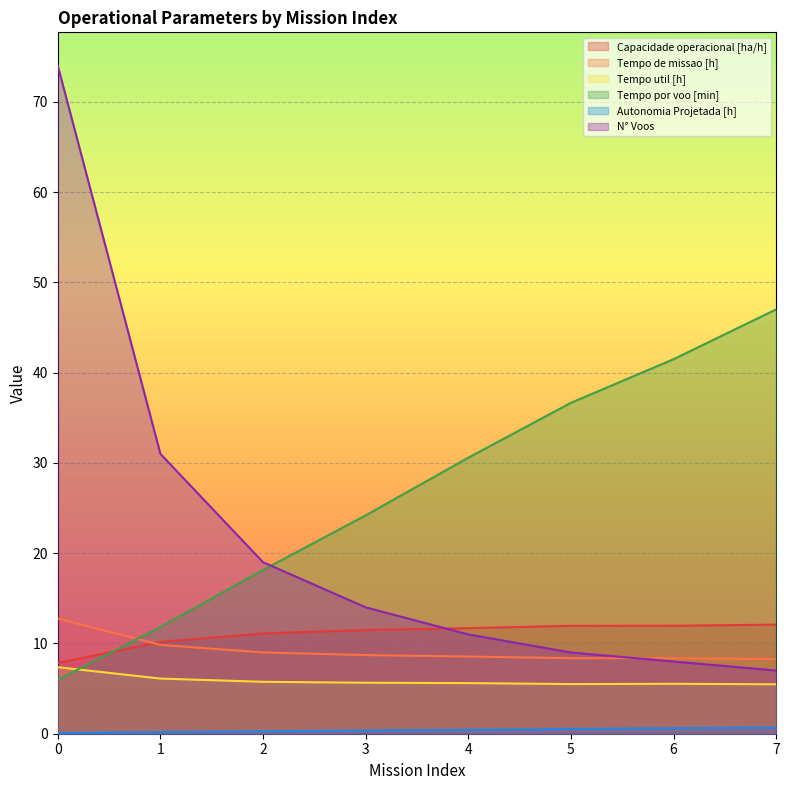

The value of N° Voos at 6 is 12.6. True or false?

False